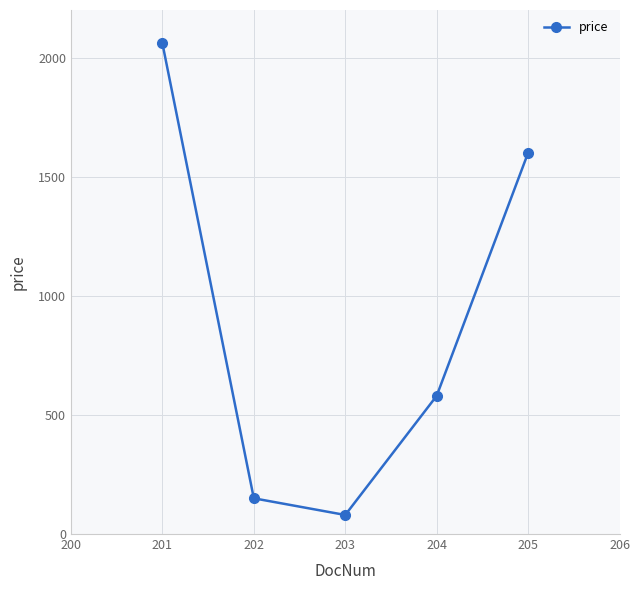

True or false: there are more than 2 points higher than both neighbors.

False